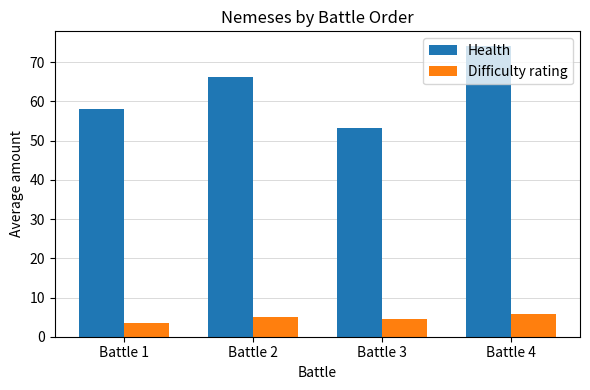

What is the difference between the maximum and minimum values in the Health series?

21.0